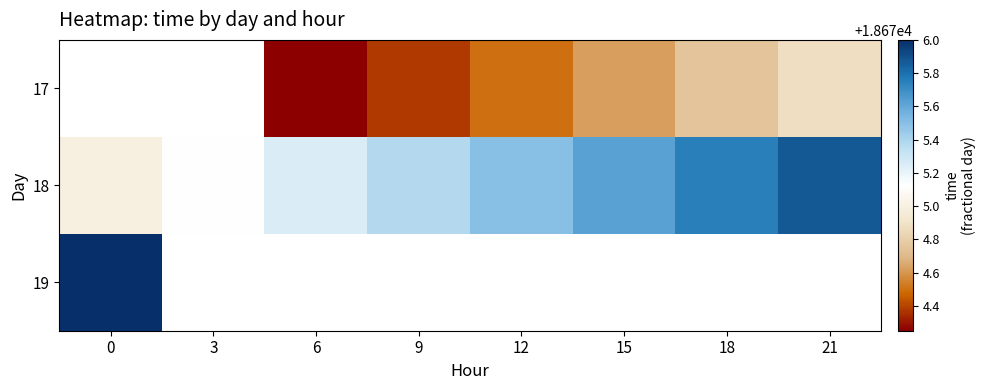

What is the sum of the 18 values at 21 and 3?

37351.0